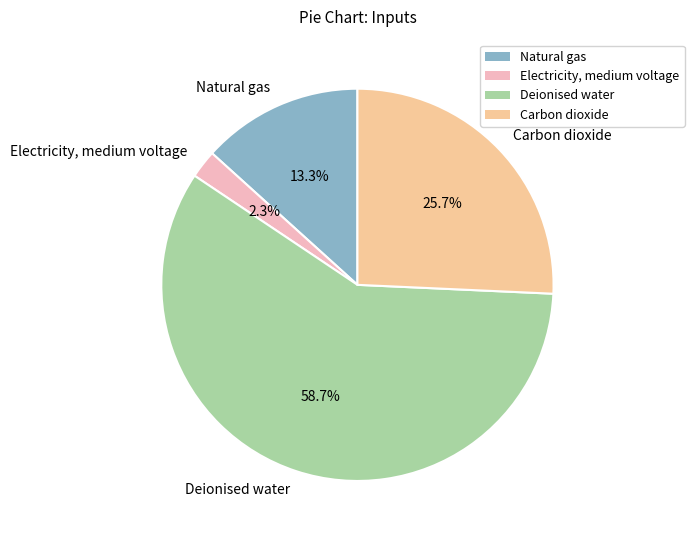

Which slice is the smallest?

Electricity, medium voltage